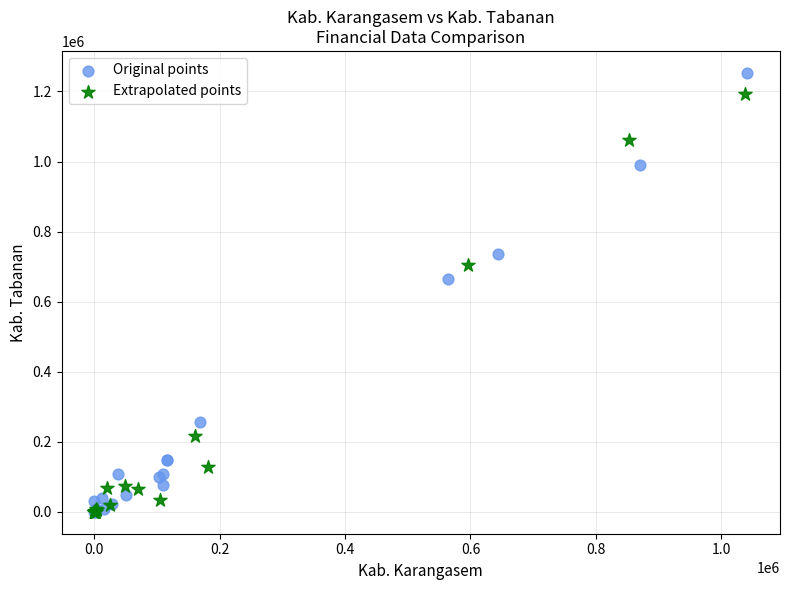

Which series has the widest spread of Y values?

Original points